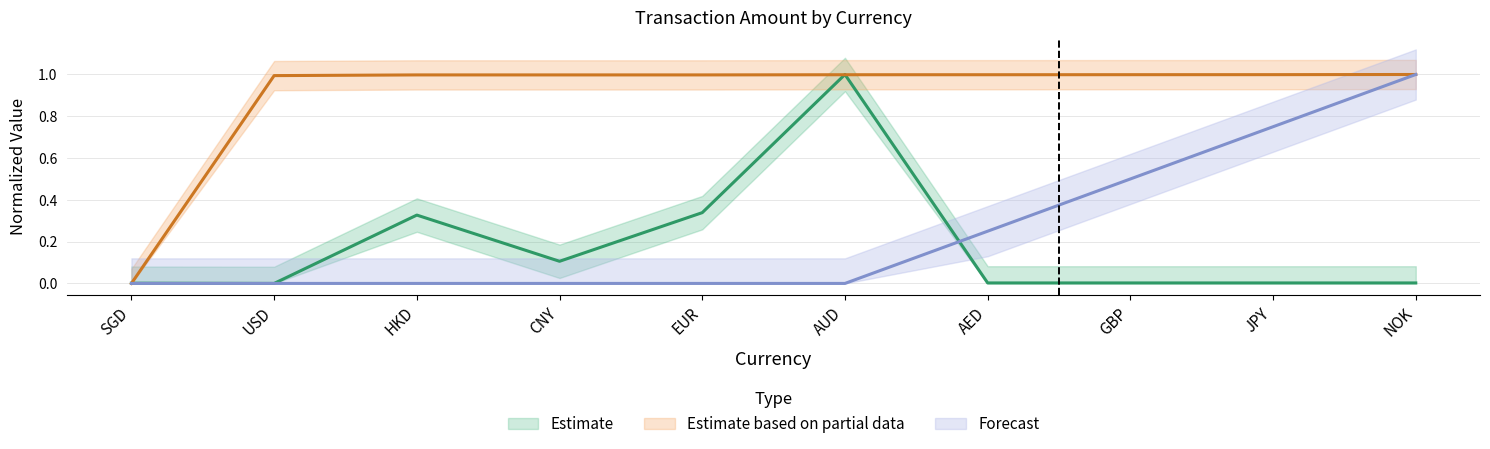

Reading left to right, what are all the values shown in this chart?

Estimate: SGD=0.0	USD=0.0	HKD=0.3	CNY=0.1	EUR=0.3	AUD=1.0	AED=0.0	GBP=0.0	JPY=0.0	NOK=0.0
Estimate based on partial data: SGD=0.0	USD=1.0	HKD=1.0	CNY=1.0	EUR=1.0	AUD=1.0	AED=1.0	GBP=1.0	JPY=1.0	NOK=1.0
Forecast: SGD=0.0	USD=0.0	HKD=0.0	CNY=0.0	EUR=0.0	AUD=0.0	AED=0.2	GBP=0.5	JPY=0.8	NOK=1.0